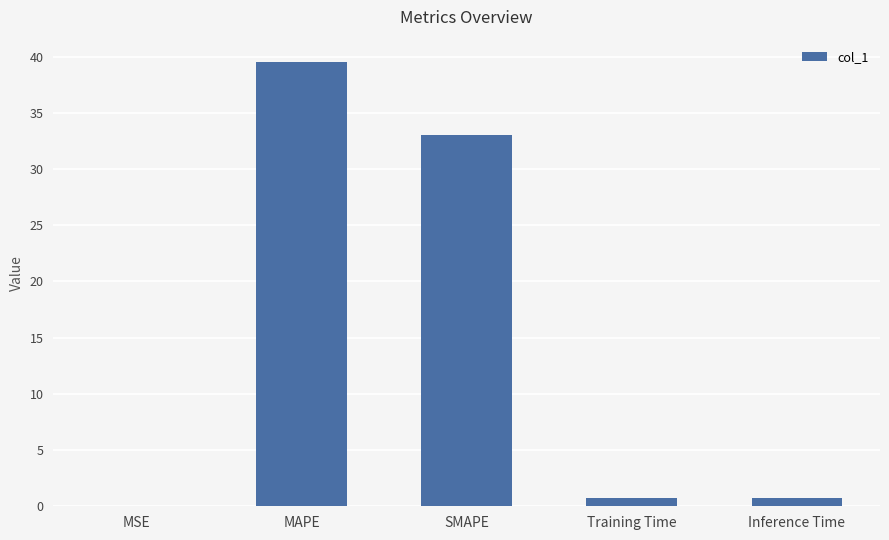

At which category does the chart reach its peak across all series?

MAPE